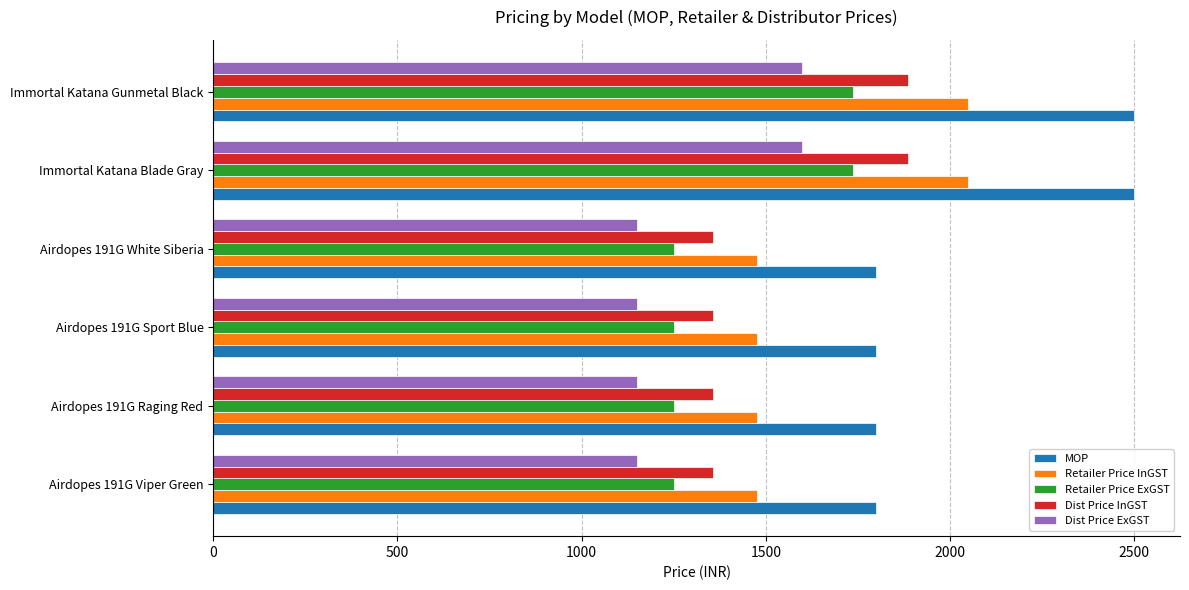

Which series has the largest range (max minus min)?

MOP